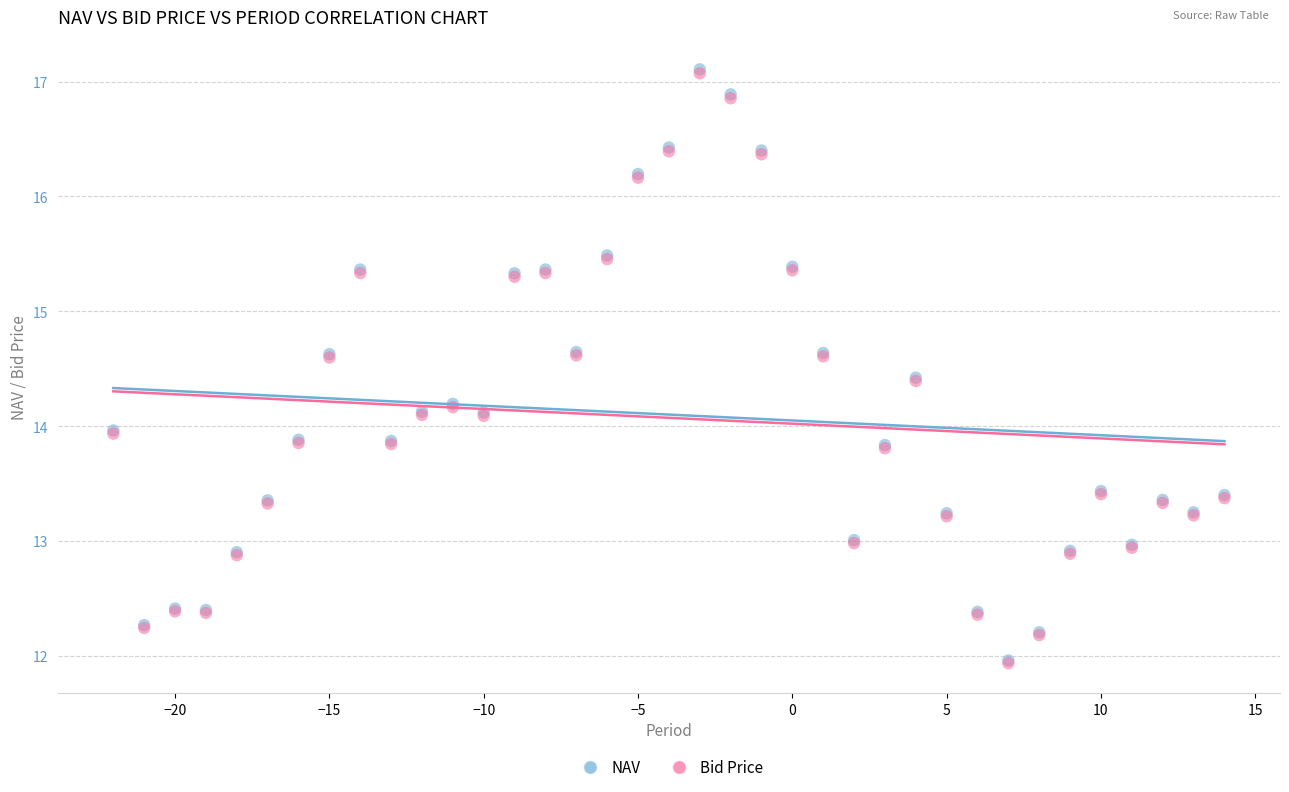

What are all the series names shown in the legend?

NAV, Bid Price